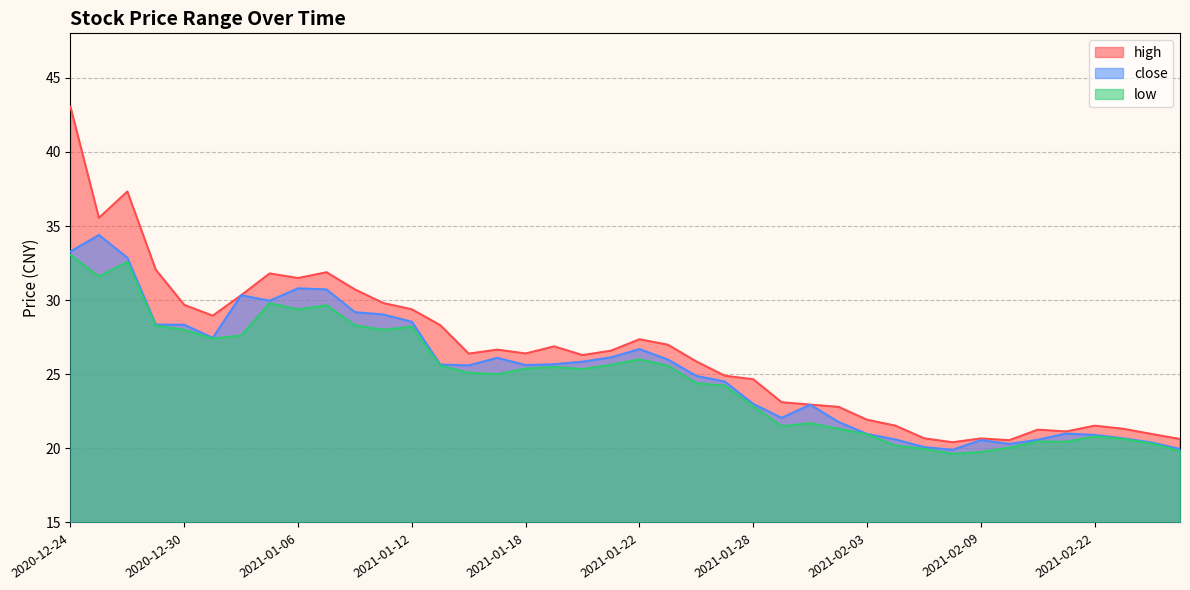

At which label does close reach its minimum?

2021-02-08